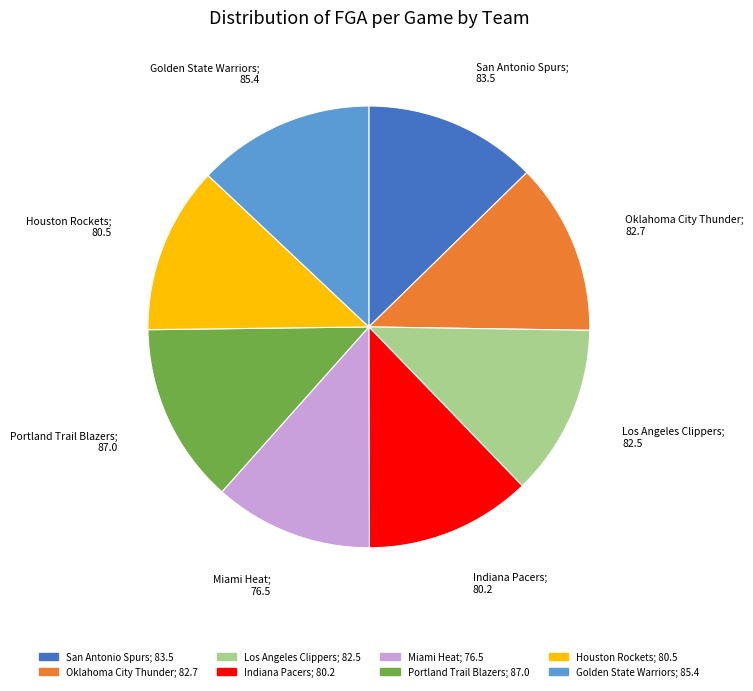

The Houston Rockets slice represents 25% of the pie. True or false?

False